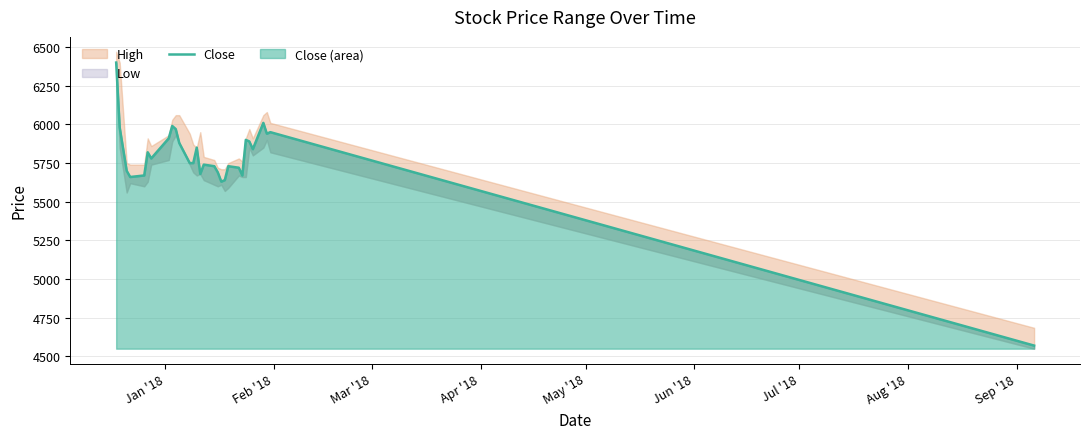

What is the greatest value displayed?

6400